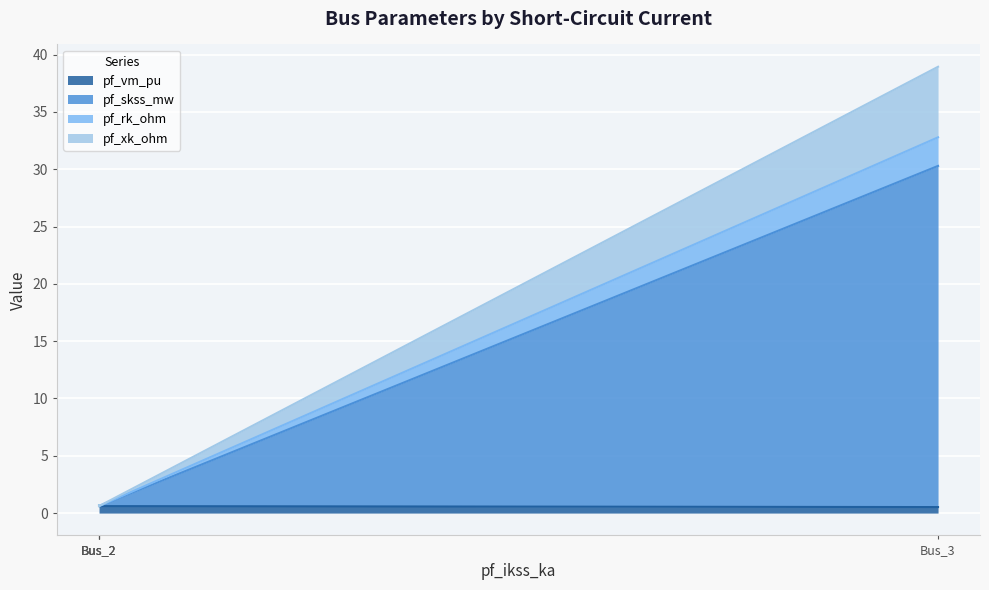

What is the minimum value for pf_skss_mw?

0.6